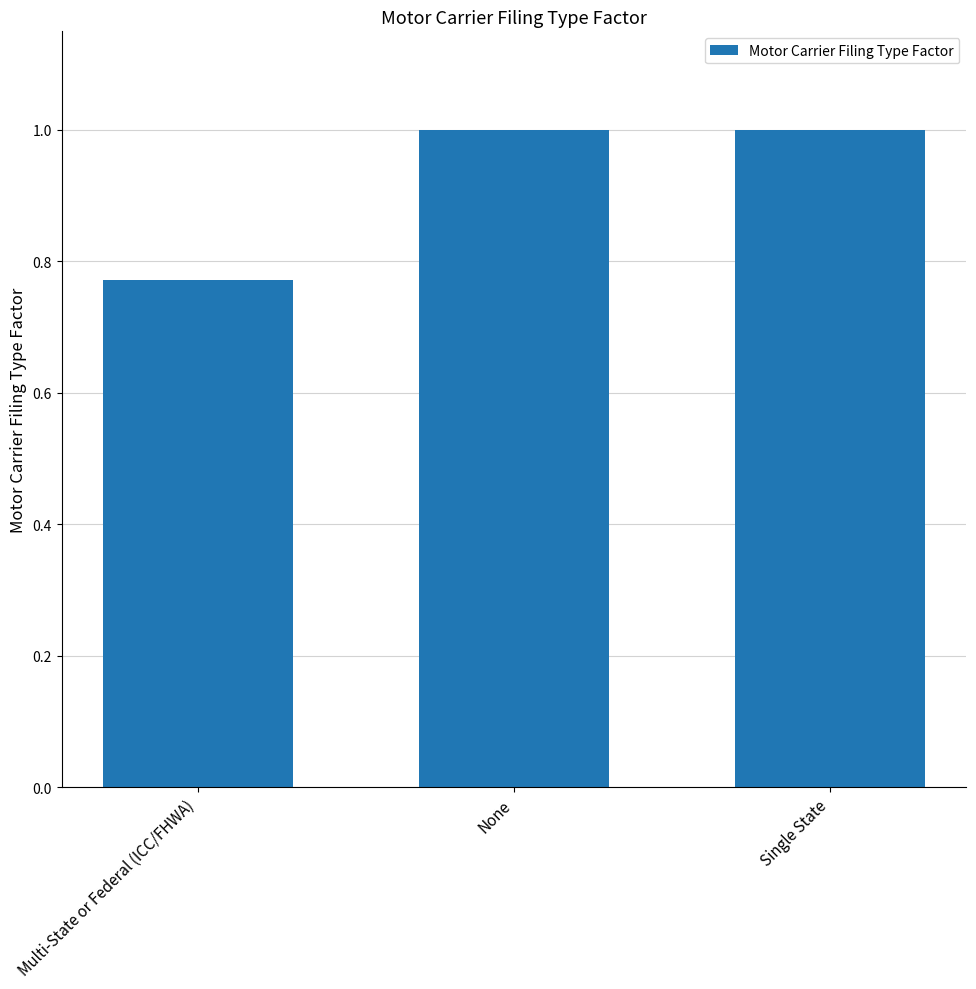

How many data points does each series have?

3